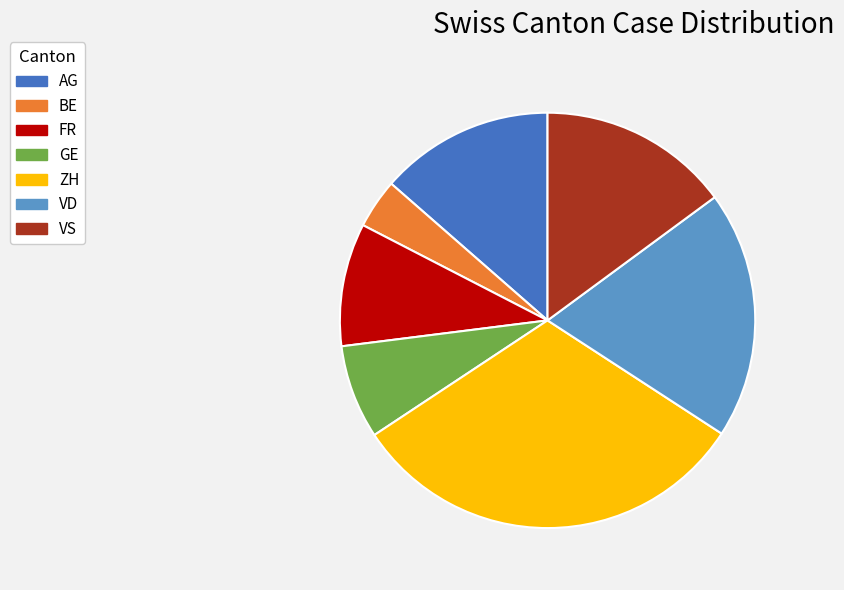

What is the smallest slice in the pie chart?

BE